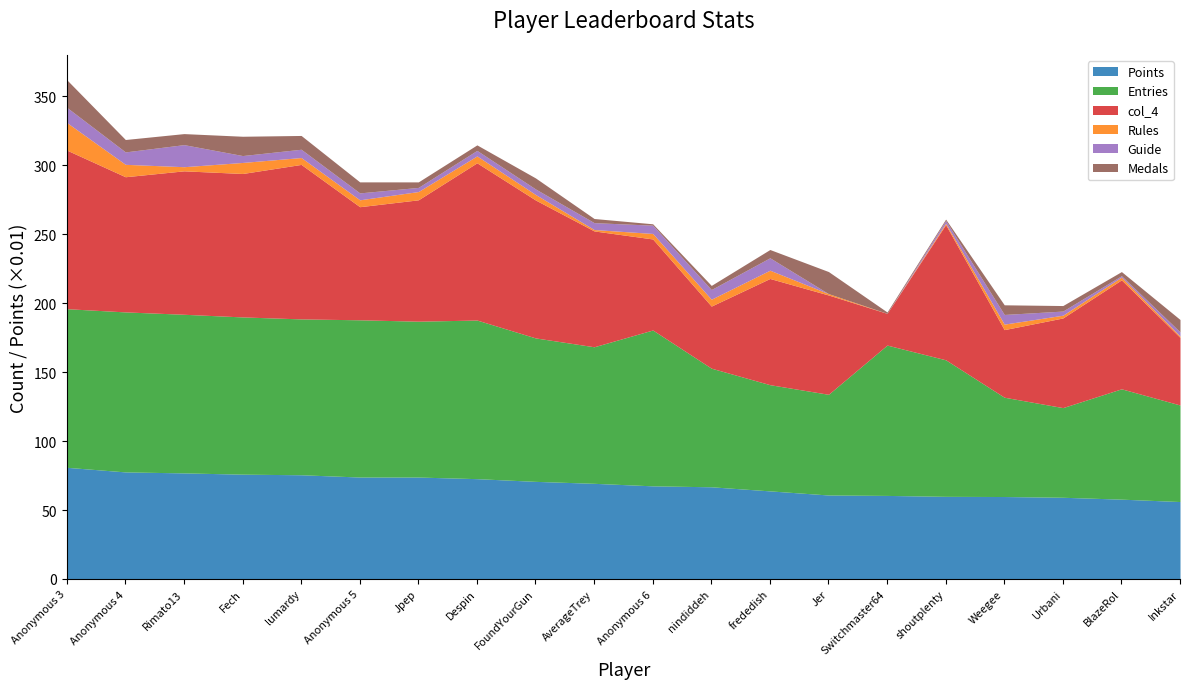

What is the difference between the second highest and second lowest values in the col_4 series?

69